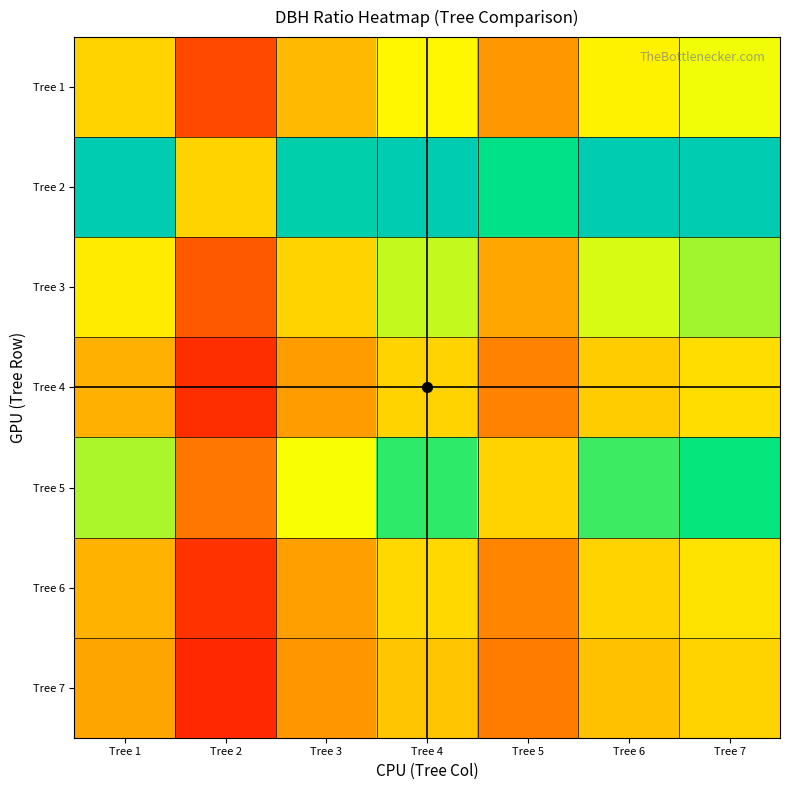

Reading left to right, transcribe all the data shown in this chart.

Tree 1: Tree 1=1.0	Tree 2=0.6	Tree 3=0.9	Tree 4=1.1	Tree 5=0.9	Tree 6=1.1	Tree 7=1.1
Tree 2: Tree 1=1.6	Tree 2=1.0	Tree 3=1.5	Tree 4=1.7	Tree 5=1.3	Tree 6=1.7	Tree 7=1.7
Tree 3: Tree 1=1.1	Tree 2=0.7	Tree 3=1.0	Tree 4=1.1	Tree 5=0.9	Tree 6=1.1	Tree 7=1.2
Tree 4: Tree 1=0.9	Tree 2=0.6	Tree 3=0.9	Tree 4=1.0	Tree 5=0.8	Tree 6=1.0	Tree 7=1.0
Tree 5: Tree 1=1.2	Tree 2=0.8	Tree 3=1.1	Tree 4=1.3	Tree 5=1.0	Tree 6=1.2	Tree 7=1.3
Tree 6: Tree 1=0.9	Tree 2=0.6	Tree 3=0.9	Tree 4=1.0	Tree 5=0.8	Tree 6=1.0	Tree 7=1.0
Tree 7: Tree 1=0.9	Tree 2=0.6	Tree 3=0.9	Tree 4=1.0	Tree 5=0.8	Tree 6=1.0	Tree 7=1.0